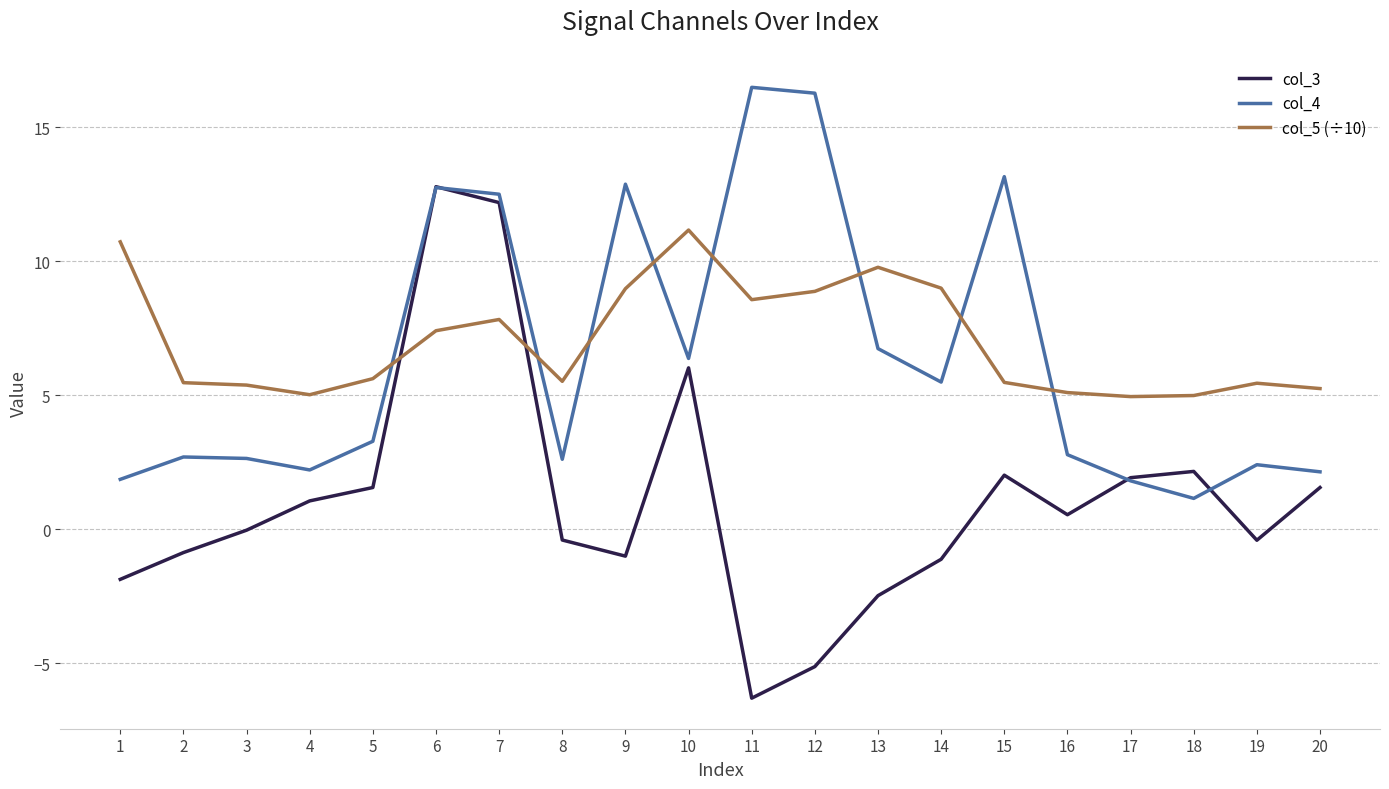

Is it true that col_5 (÷10) equals 3.5 at 11?

False